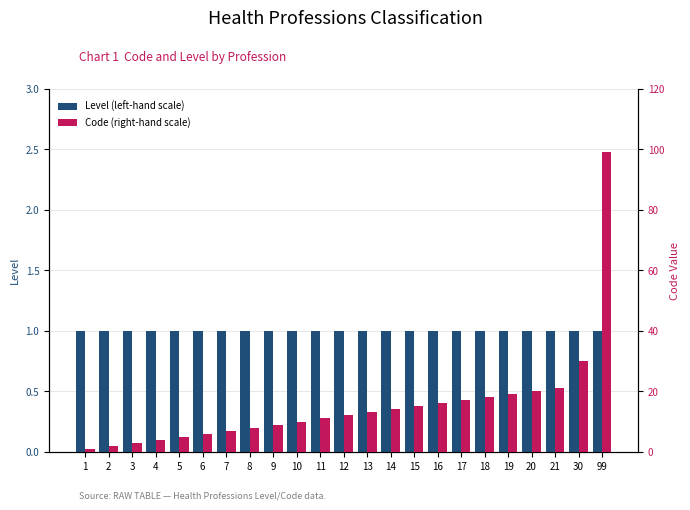

How many data points in Code (right-hand scale) are above 12?

11